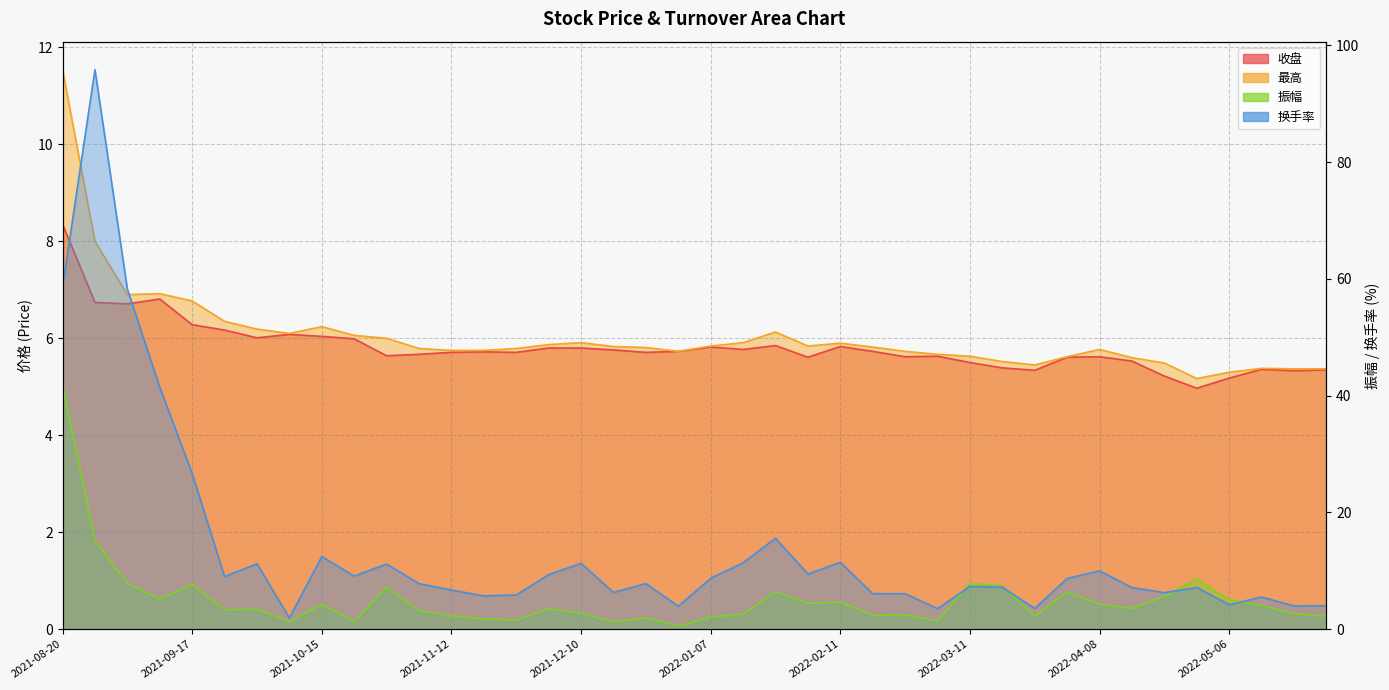

At which category does 收盘 reach its first local valley?

2021-09-03